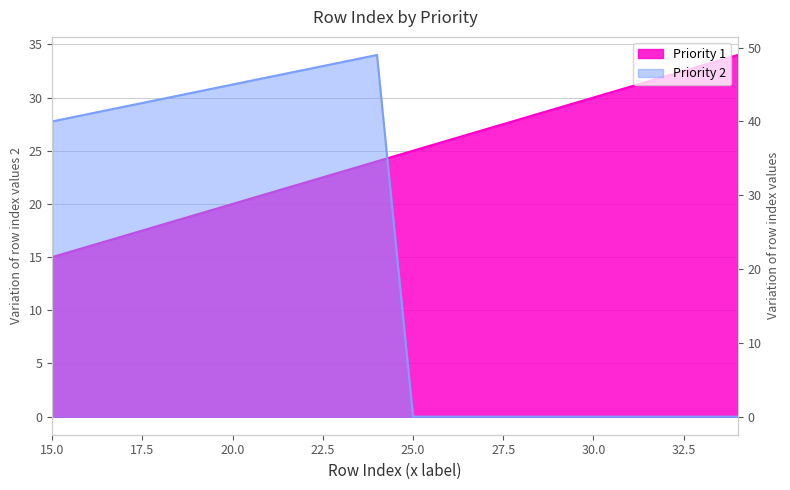

Which series ends up on top after the final intersection of Priority 2 and Priority 1?

Priority 1